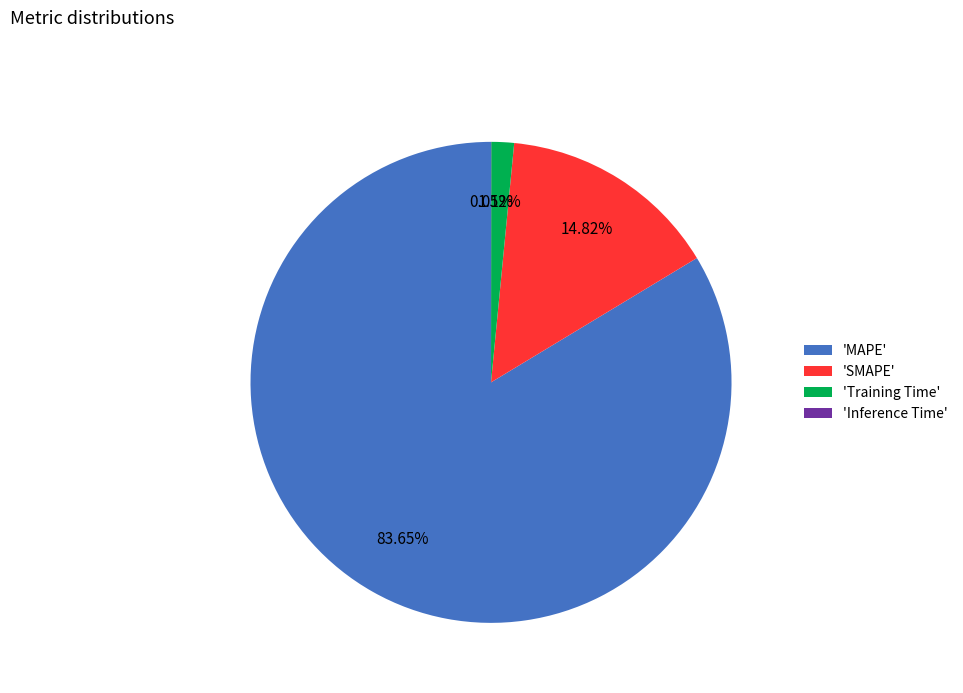

Is there a majority slice in this chart?

Yes